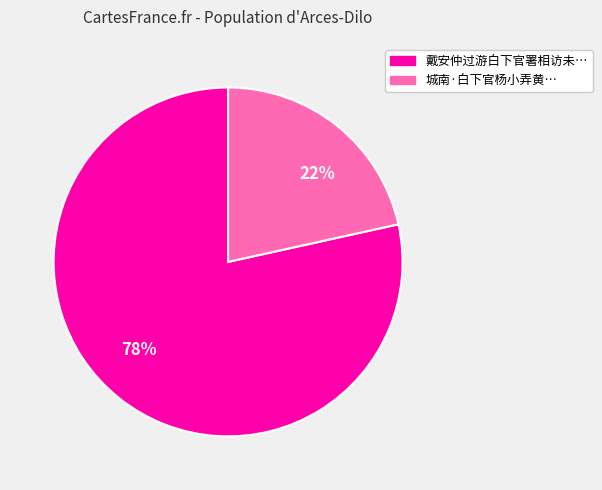

Is there any slice that represents more than half of the pie?

Yes